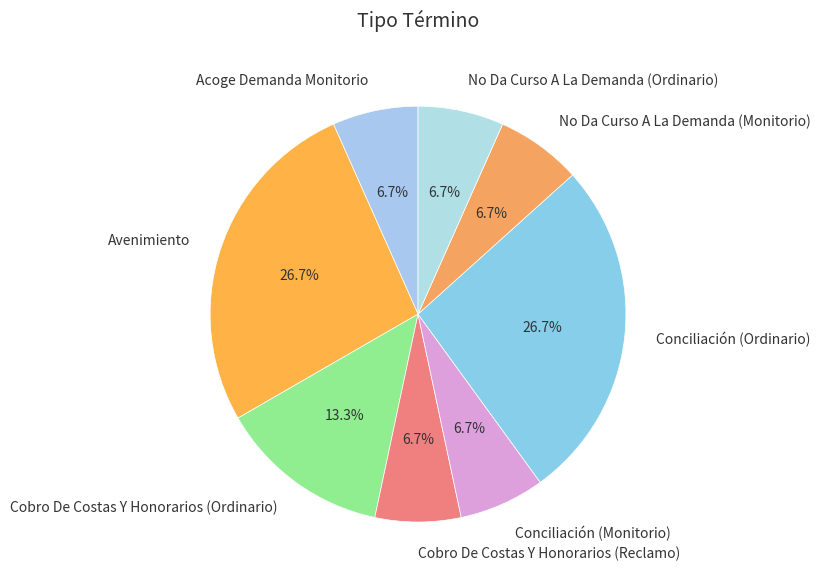

Is there a majority slice in this chart?

No